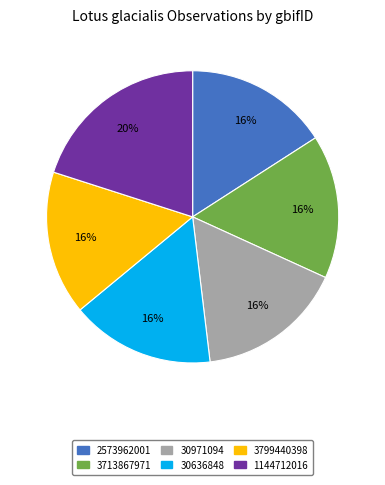

To the nearest percent, what percentage of the pie is 30971094?

16%